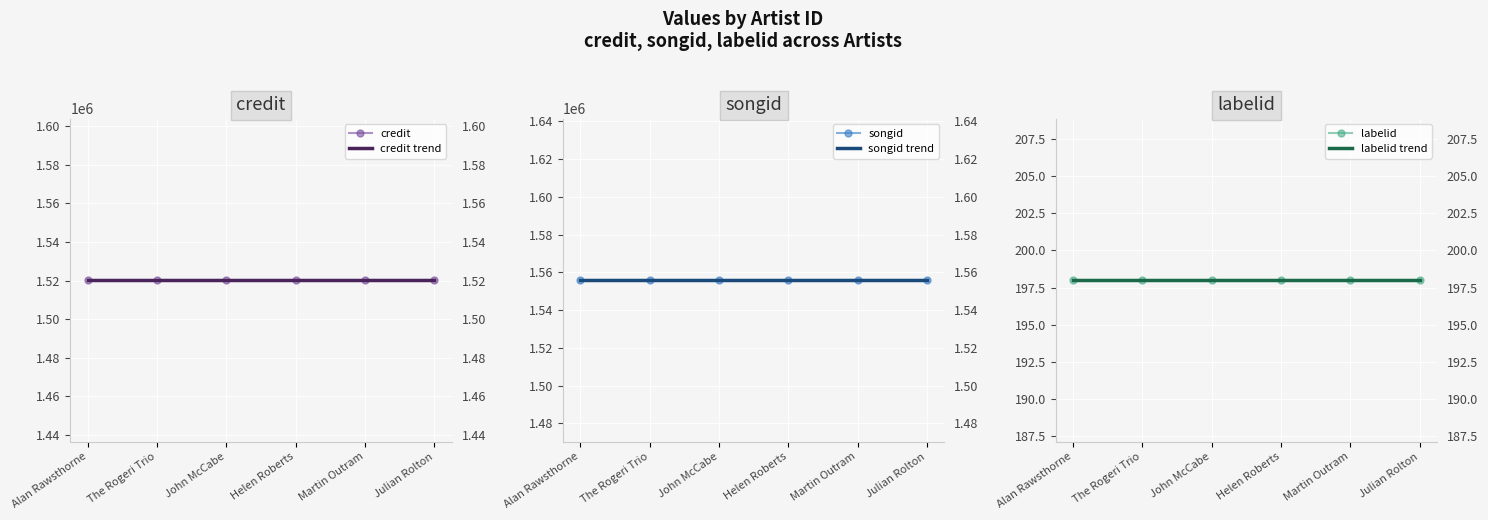

What is the average value of the labelid series?

198.0